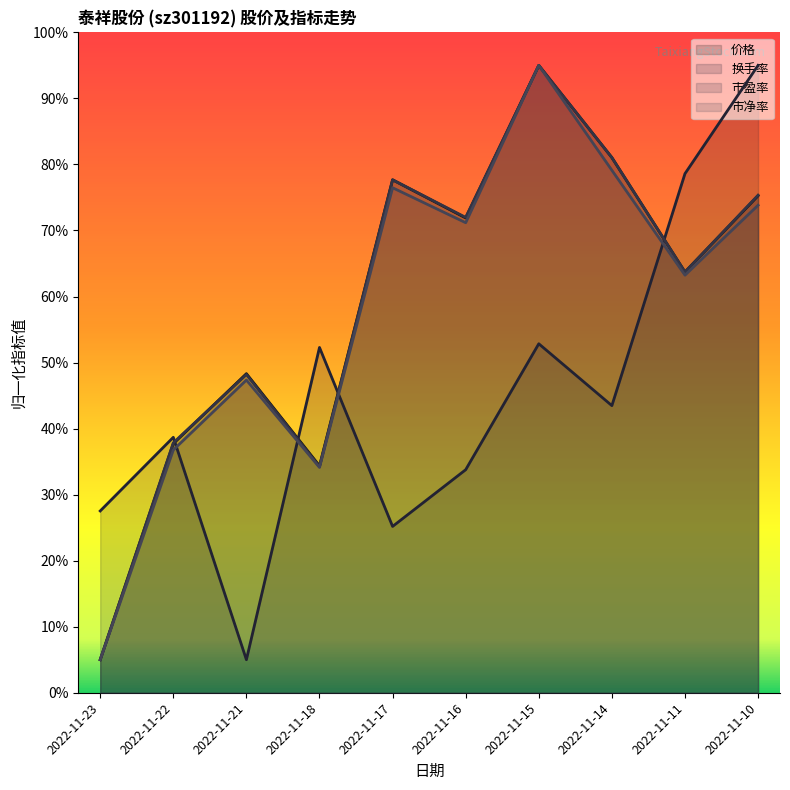

What is the difference between the maximum and second lowest values in the 市净率 series?

60.9